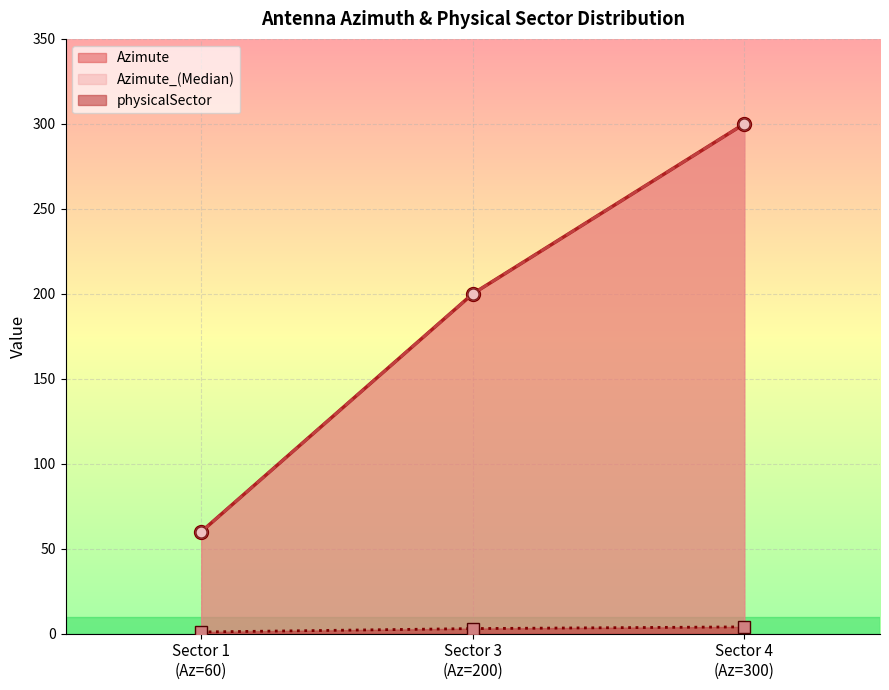

List the series in order of their peak value, highest first.

Azimute, Azimute_Median, physicalSector